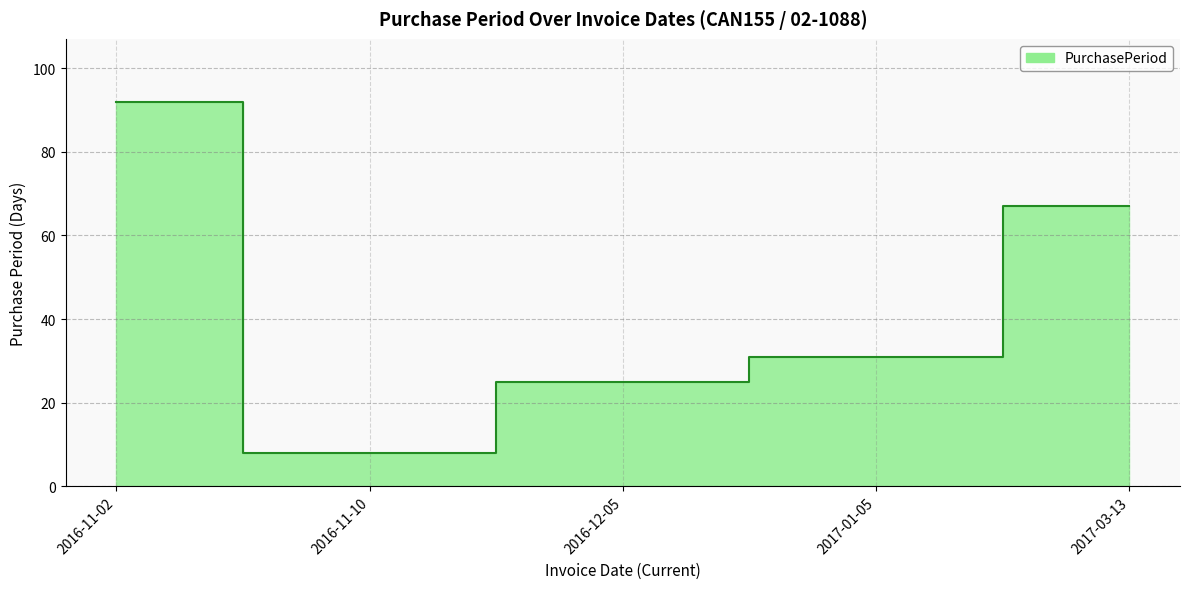

Reading left to right, list all the values displayed in this chart.

2016-11-02=92	2016-11-10=8	2016-12-05=25	2017-01-05=31	2017-03-13=67